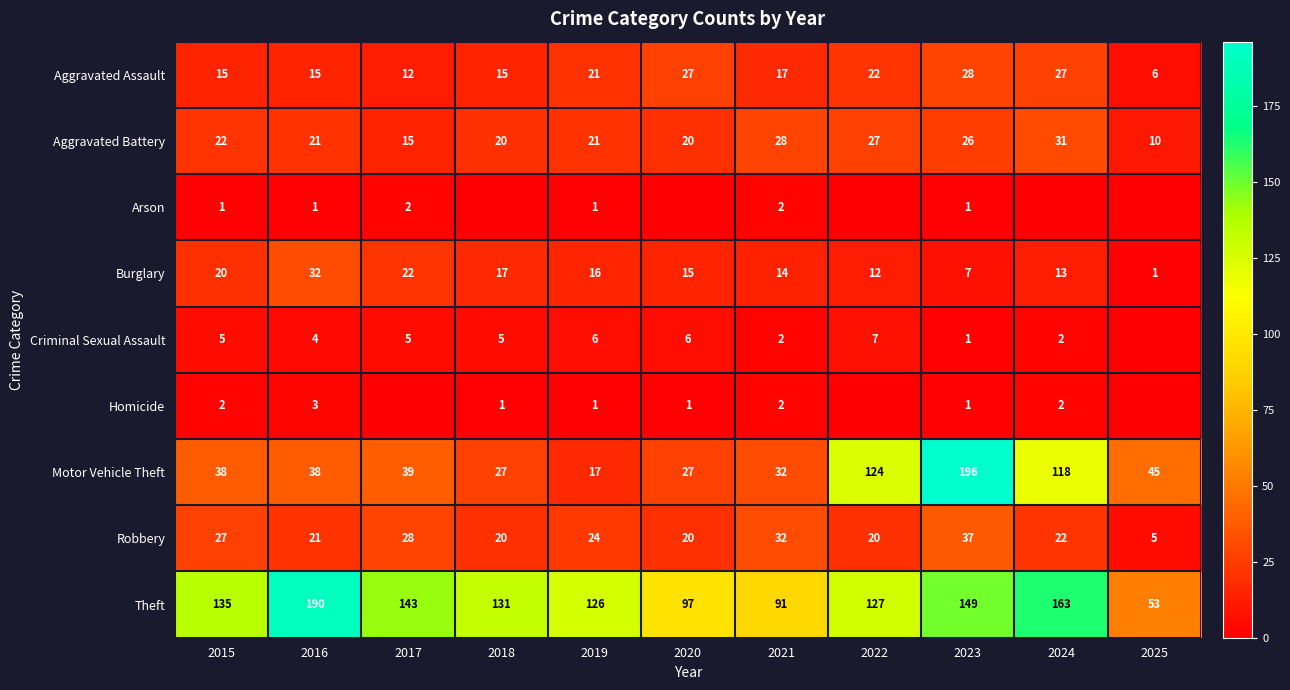

The Aggravated Battery series shows 7 at 2022. True or false?

False